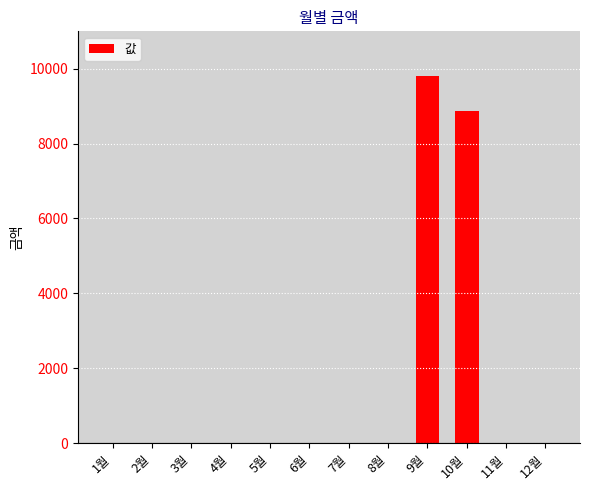

At which label is the value closest to 4905?

10월